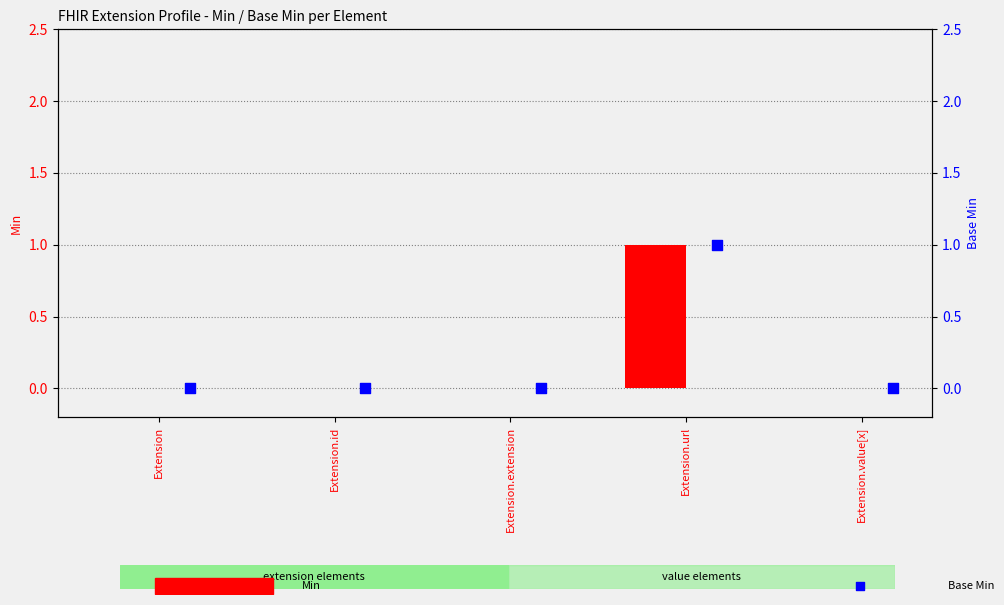

Which series has the widest spread of Y values?

Min